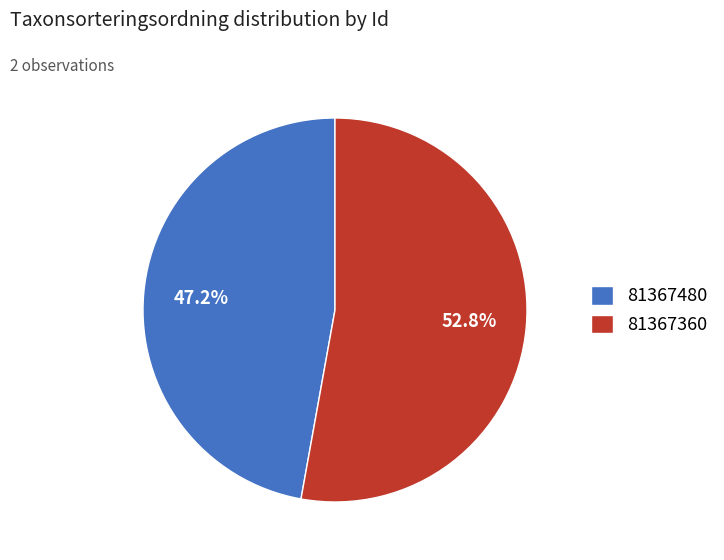

To the nearest percent, what is the difference between the largest and smallest slice percentages?

6%